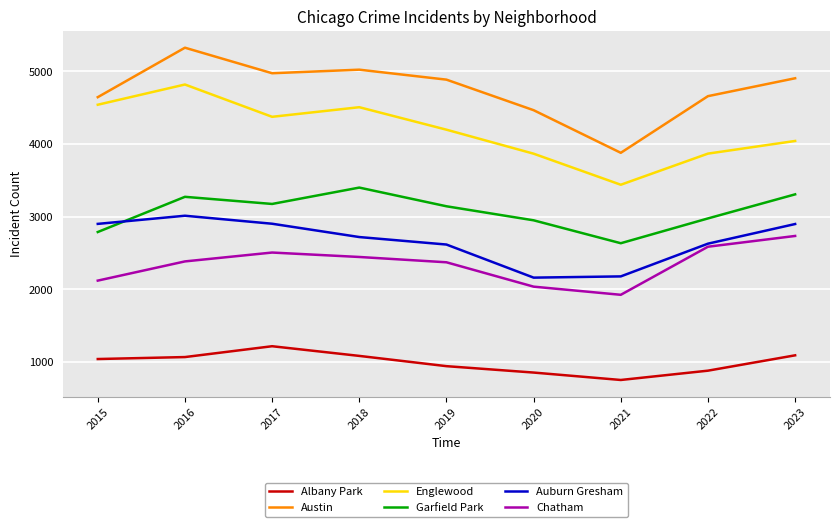

Which category has the lowest value across all series?

2021